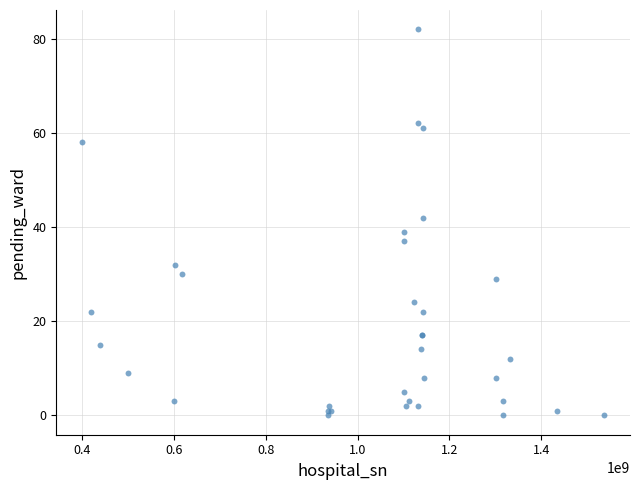

What Y value in the scatter plot is closest to 41?

42